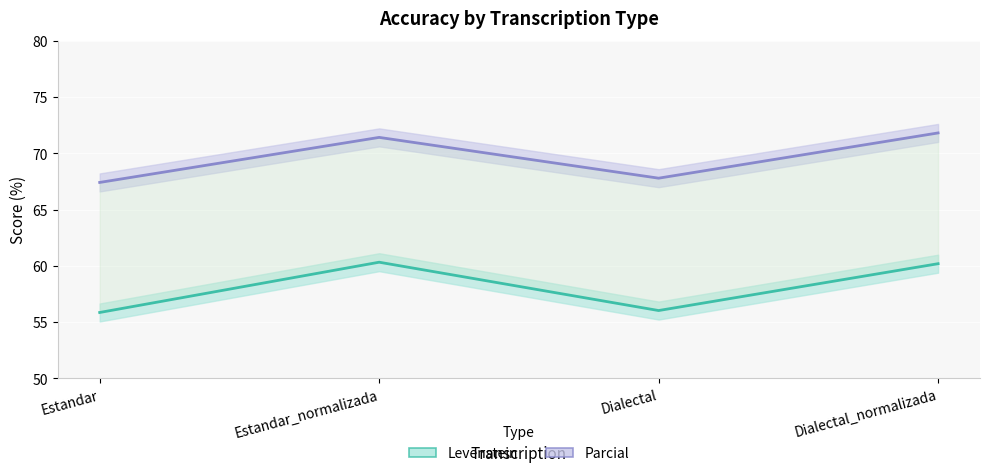

At which label is Levenstein closest to 58?

Dialectal